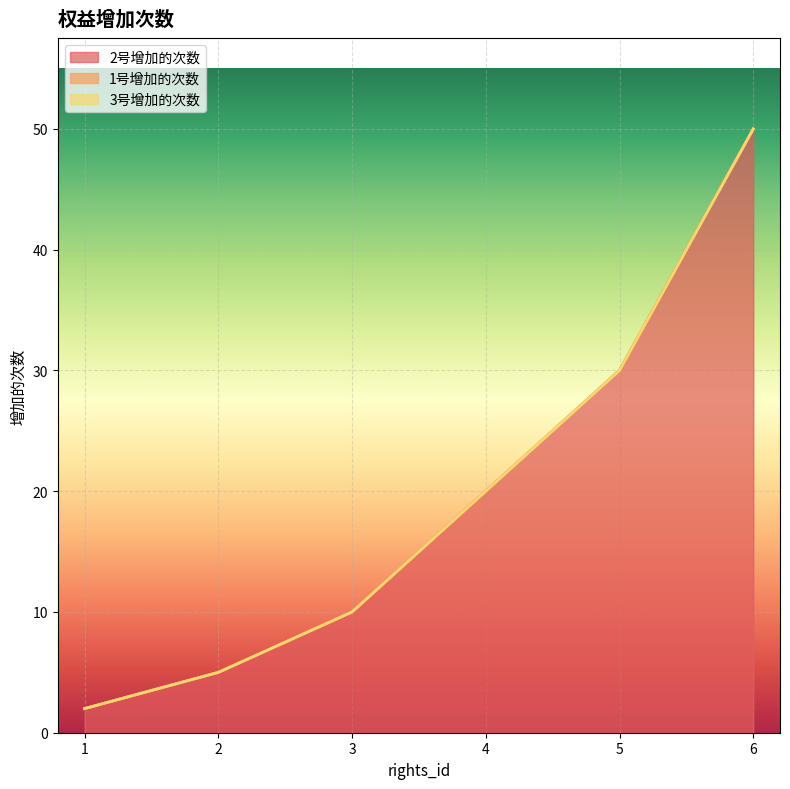

True or false: 2号增加的次数 and 1号增加的次数 intersect in this chart.

False